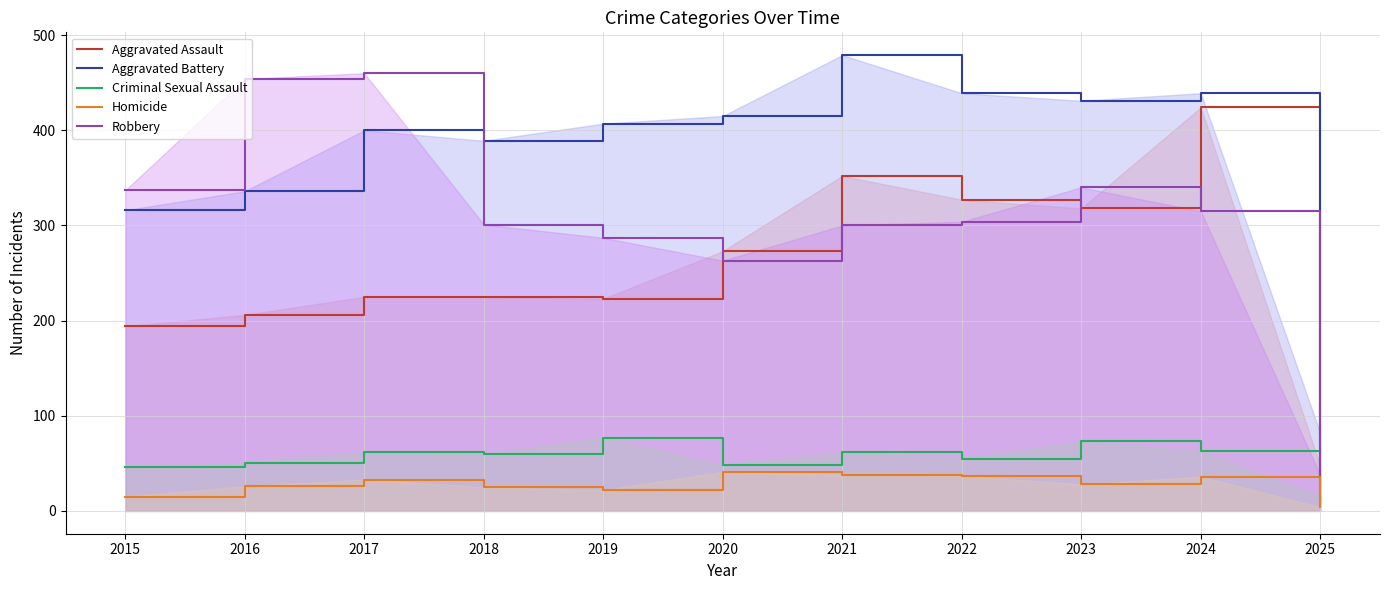

What is the difference between the highest and lowest values at 2017?

427